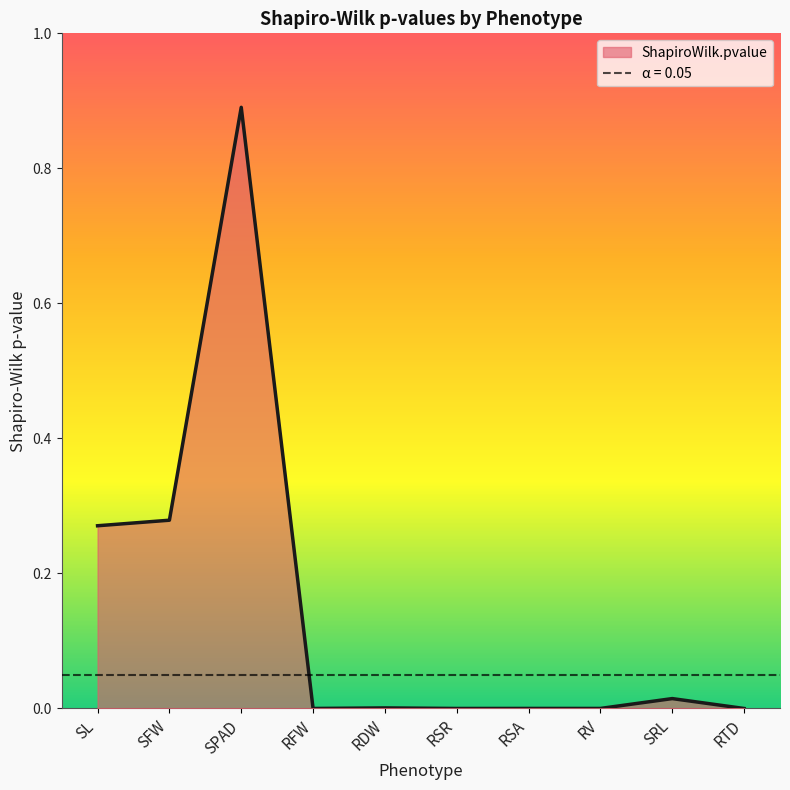

Reading right to left, extract all data points from this chart.

0.0	0.0	0.0	0.0	0.0	0.0	0.0	0.9	0.3	0.3